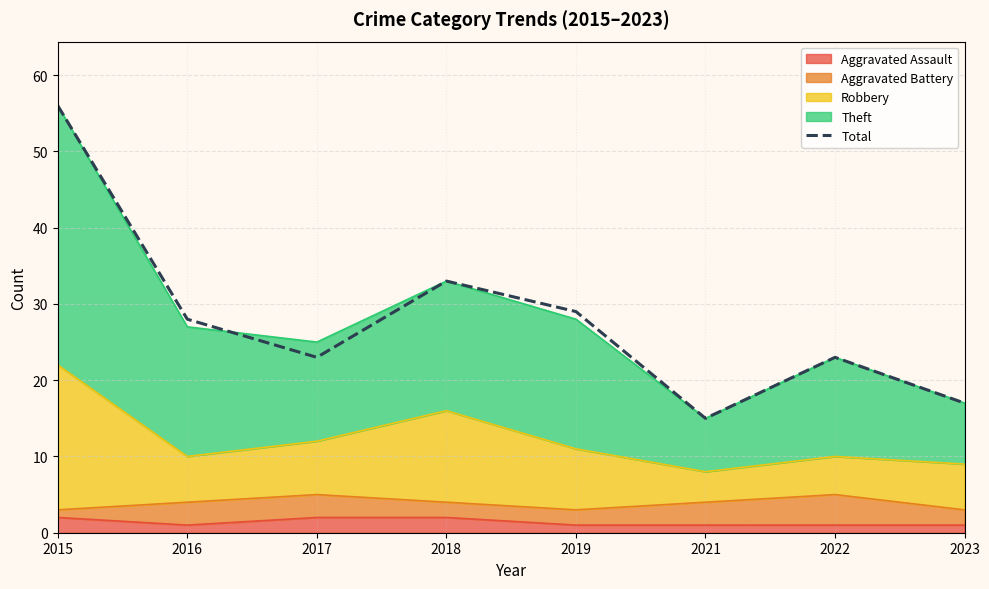

Which has a higher value, 2019 or 2018?

2018